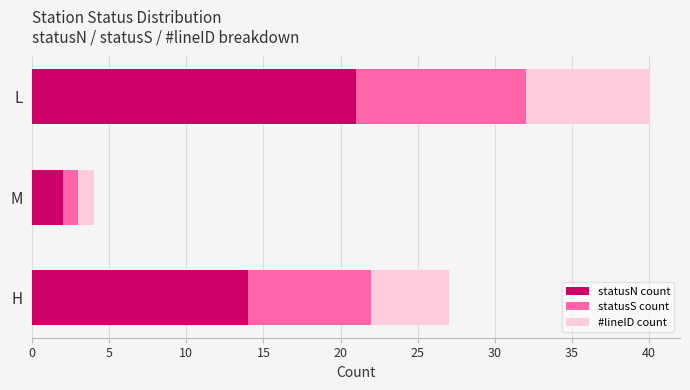

How many series are shown in this chart?

3